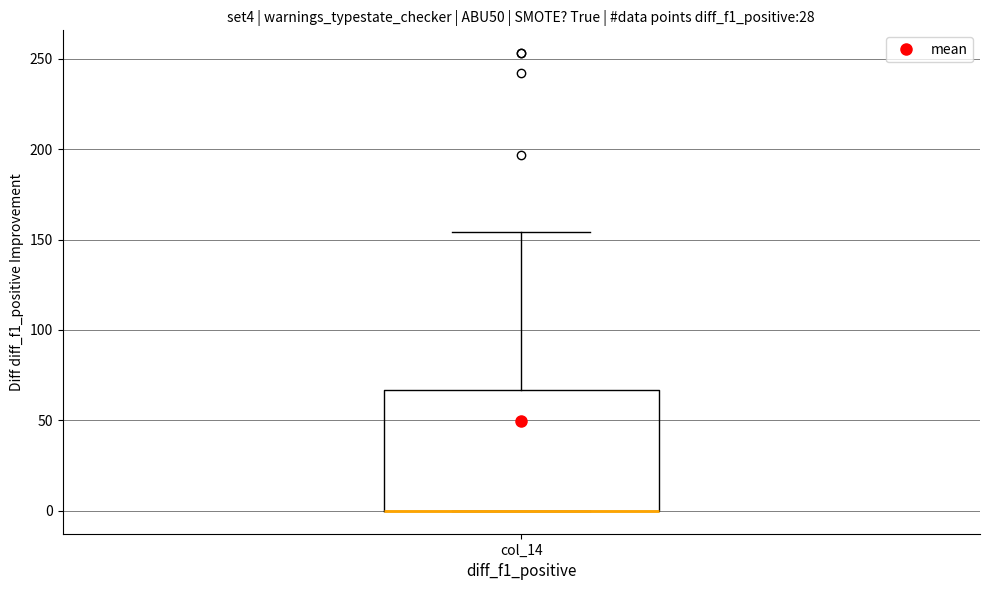

Read this box plot against the y-axis: the position of the median line, the range covered by the box, and the ends of both whiskers. The values are not printed on the chart, so give them approximately, as read against the axis.

median 0 (drawn on the box's lower edge), box 0 to 65, whiskers 0 to 155